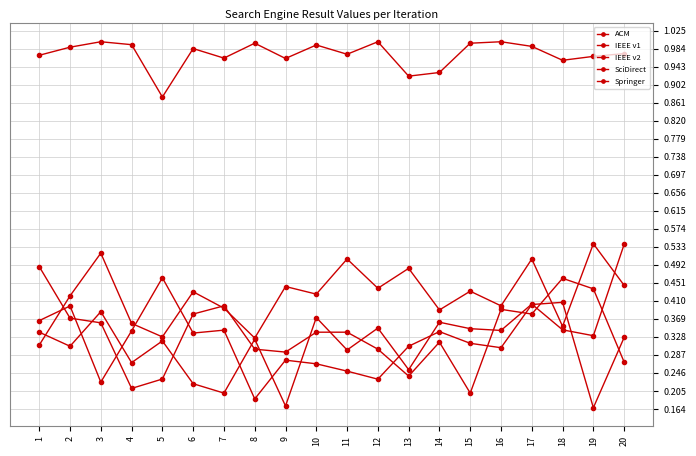

How many lines are shown in the chart?

5